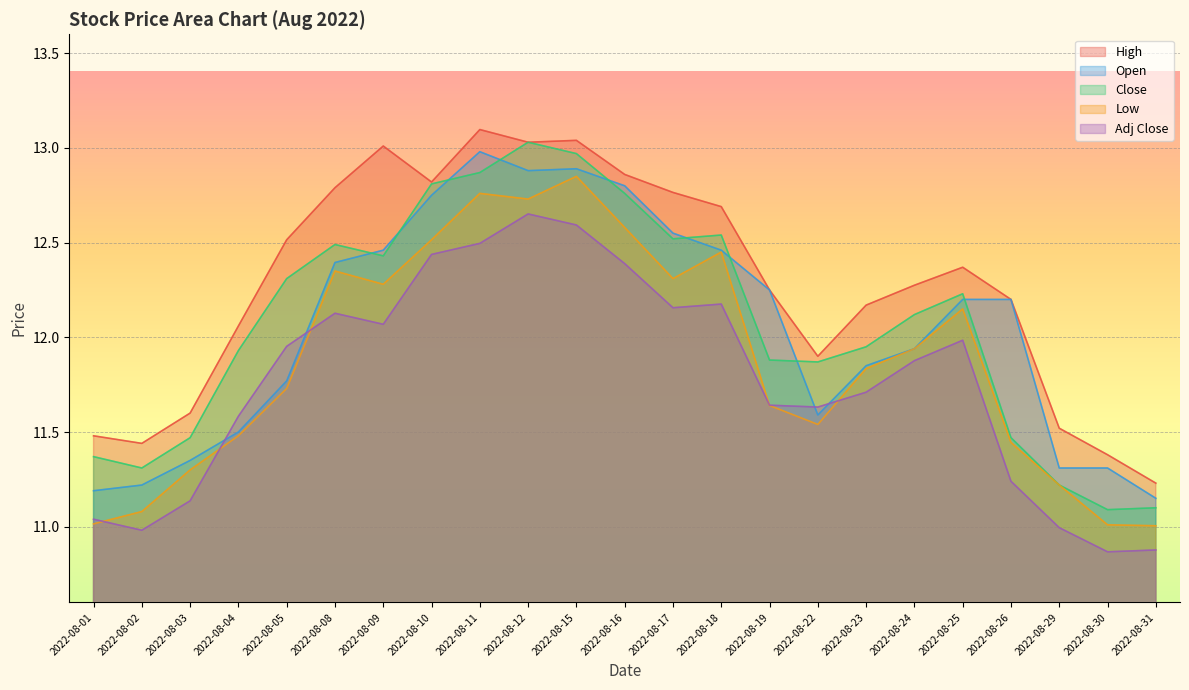

True or false: High and Open cross at least once.

False